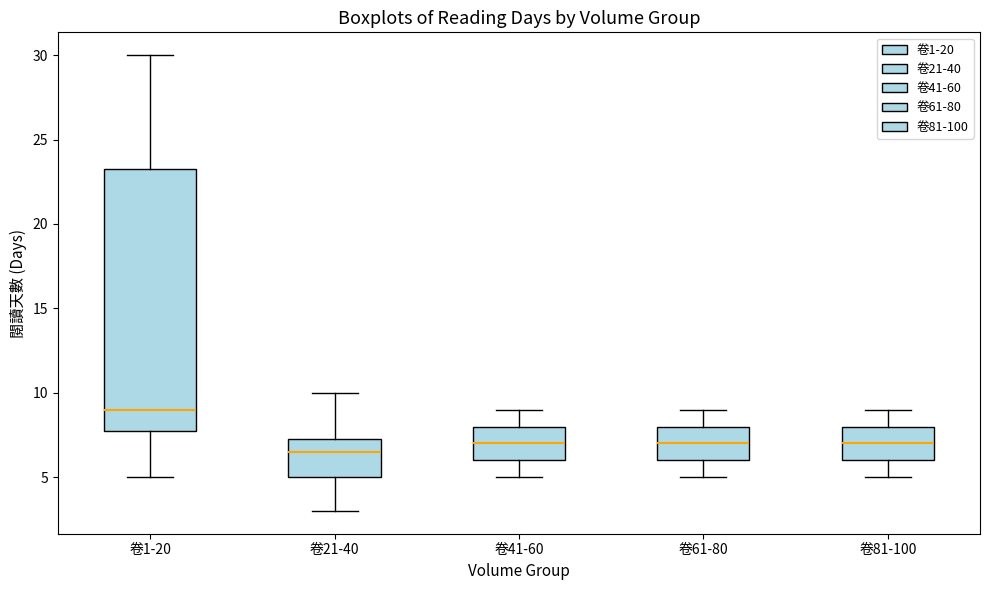

Reading left to right, transcribe this box plot: for each box, give where its median line is, the range the box spans, and where its two whiskers end, as read against the y-axis. The values are not printed on the chart, so give them approximately, as read against the axis.

卷1-20: median 9.0, box 8.0 to 23.5, whiskers 5.0 to 30.0
卷21-40: median 6.5, box 5.0 to 7.5, whiskers 3.0 to 10.0
卷41-60: median 7.0, box 6.0 to 8.0, whiskers 5.0 to 9.0
卷61-80: median 7.0, box 6.0 to 8.0, whiskers 5.0 to 9.0
卷81-100: median 7.0, box 6.0 to 8.0, whiskers 5.0 to 9.0